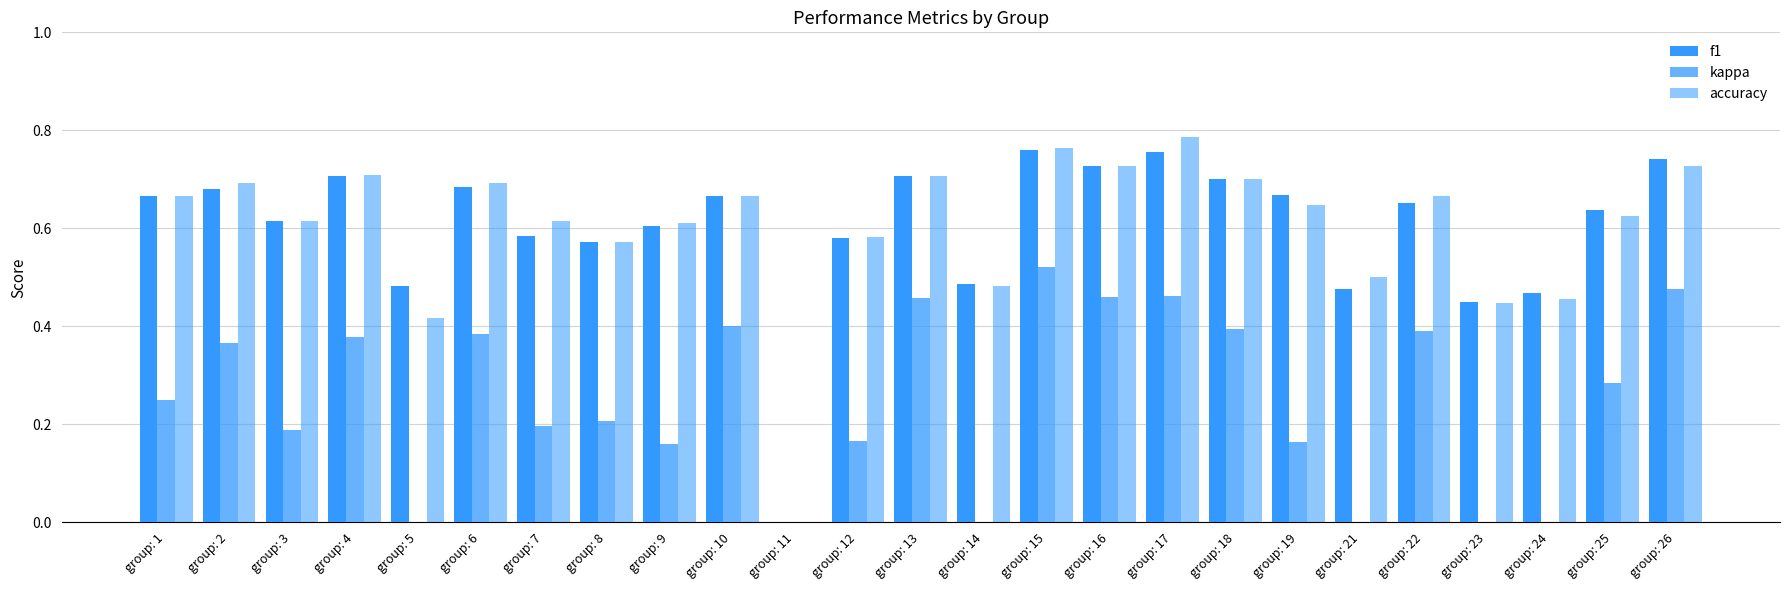

Which series changed the most between group: 15 and group: 18?

kappa